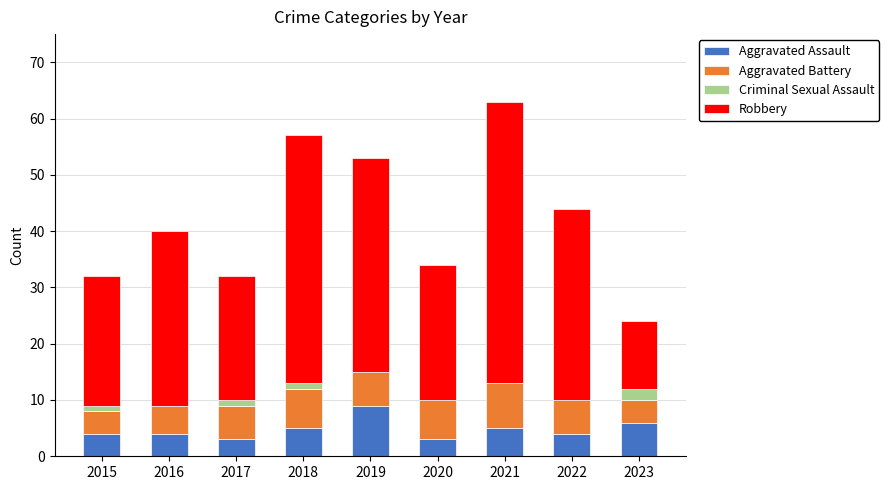

At which label does Aggravated Assault reach its peak?

2019